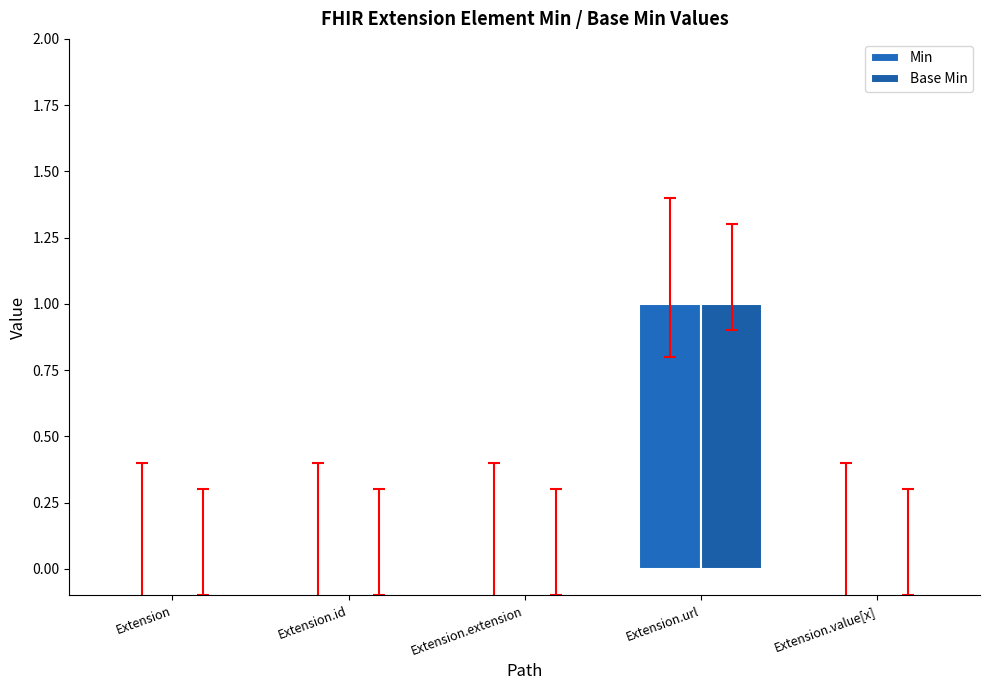

Which category has the lowest value across all series?

Extension